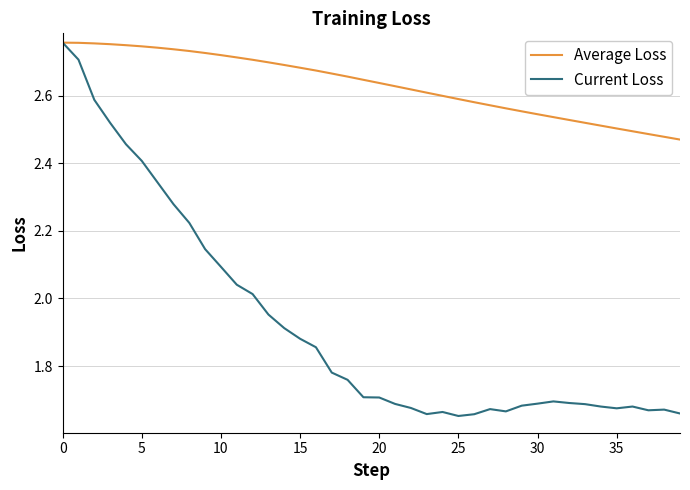

Does the chart display data point markers on the line(s)?

No